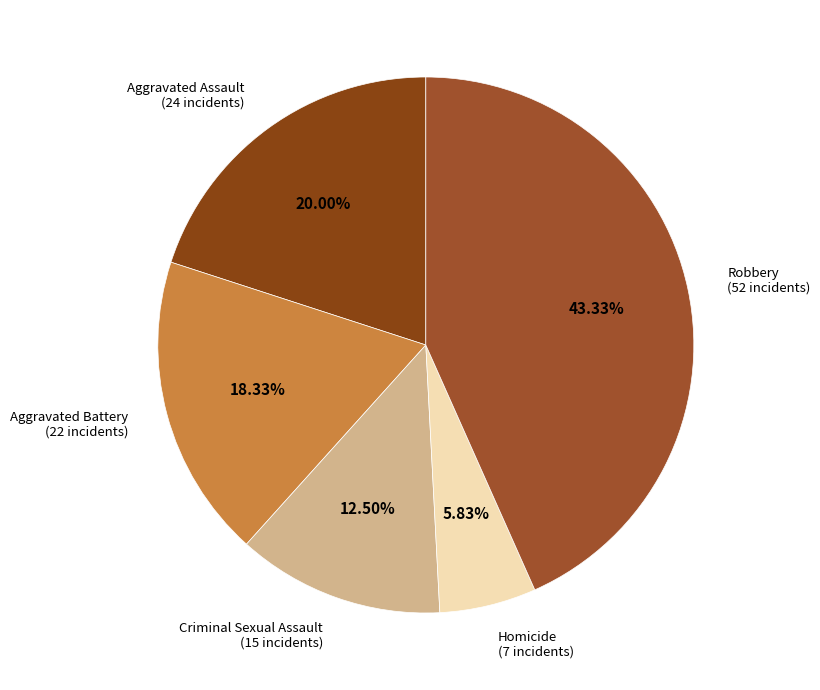

What percentage is the Aggravated Battery slice, to the nearest percent?

18%